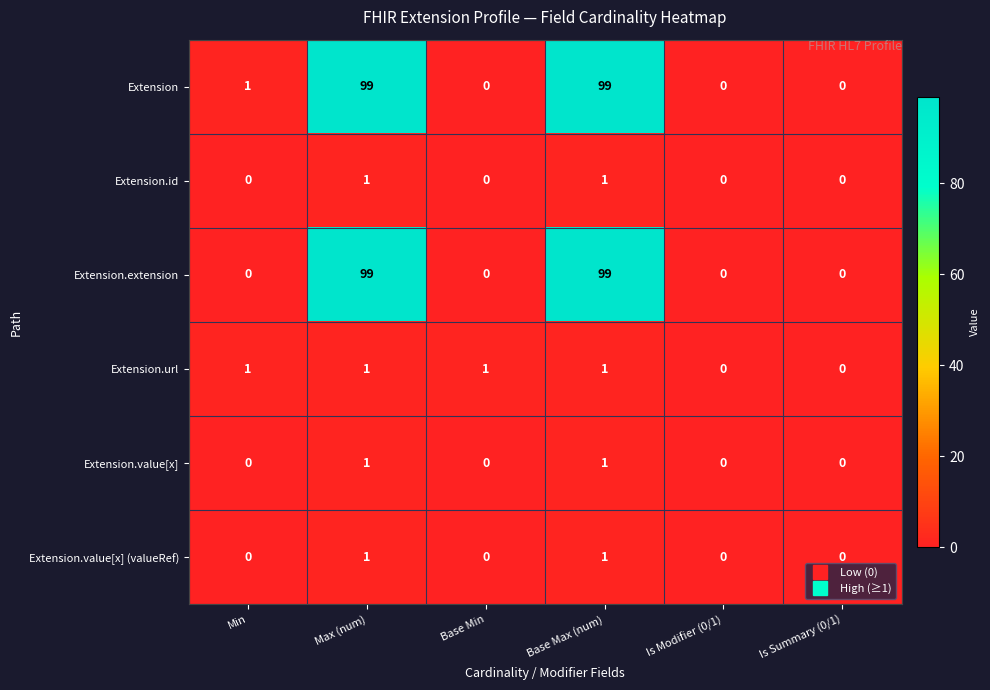

Which series has the largest total across all categories?

Extension